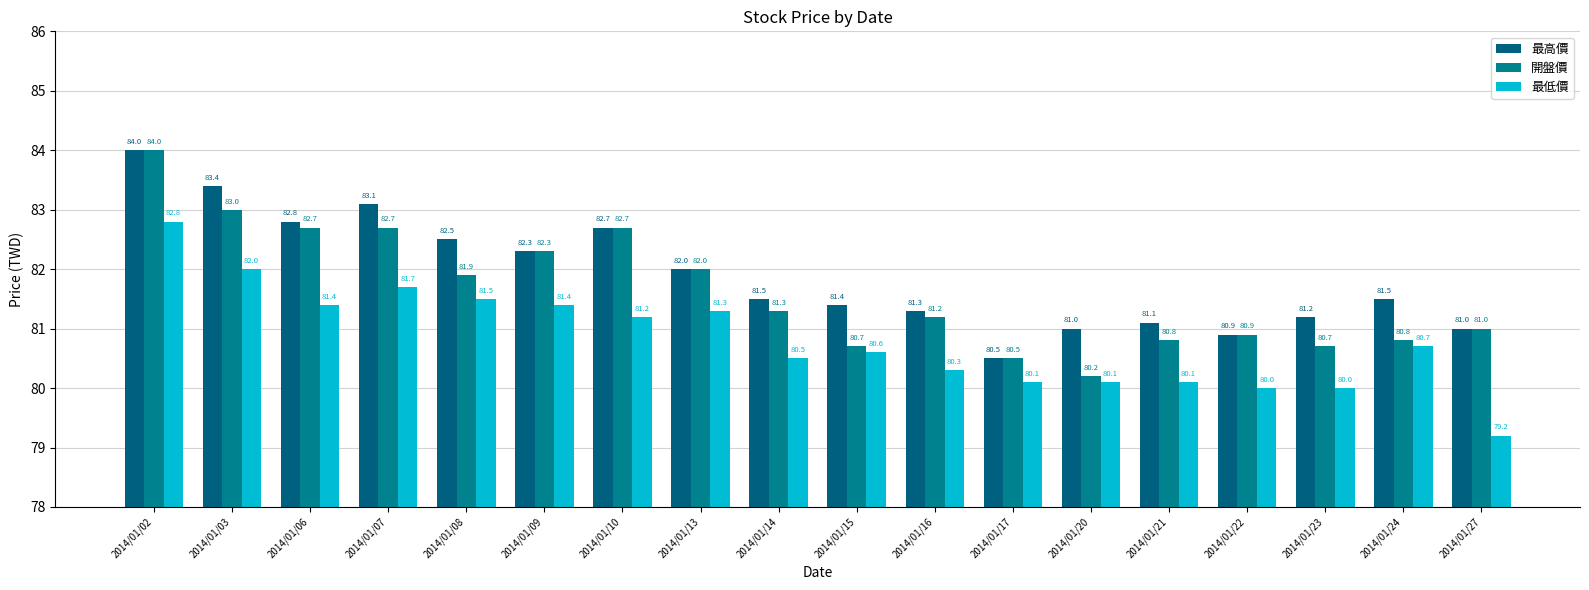

How many groups of bars are there?

18